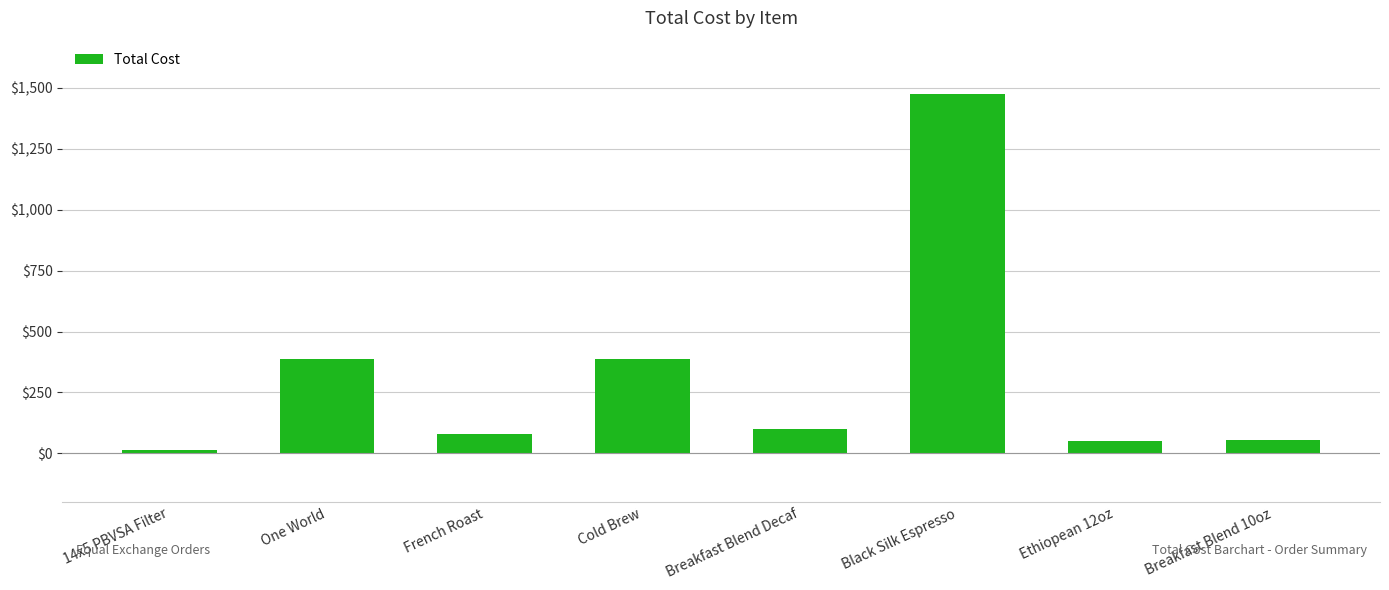

The value at One World is 387.5. True or false?

True